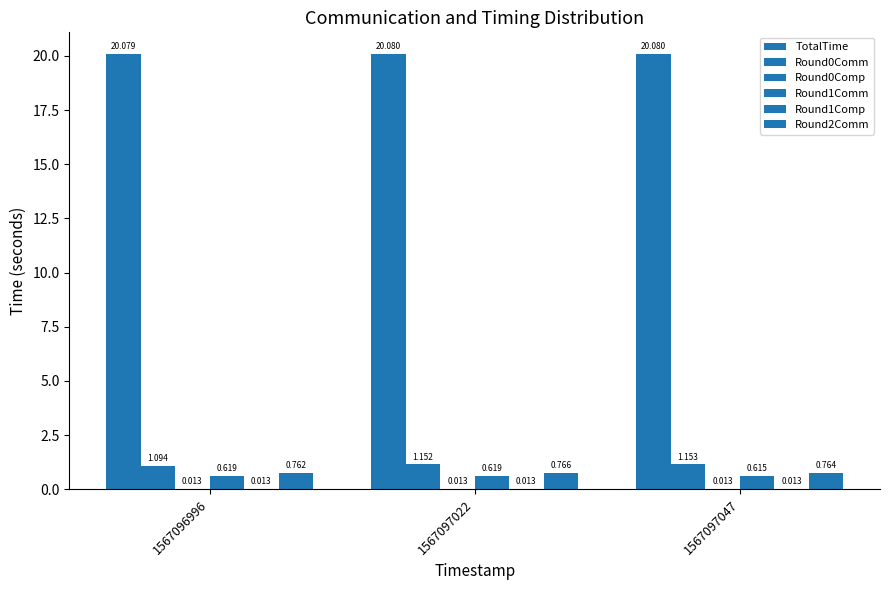

Reading right to left, list all the values displayed in this chart.

TotalTime: 20.1	20.1	20.1
Round0Comm: 1.2	1.2	1.1
Round0Comp: 0.0	0.0	0.0
Round1Comm: 0.6	0.6	0.6
Round1Comp: 0.0	0.0	0.0
Round2Comm: 0.8	0.8	0.8